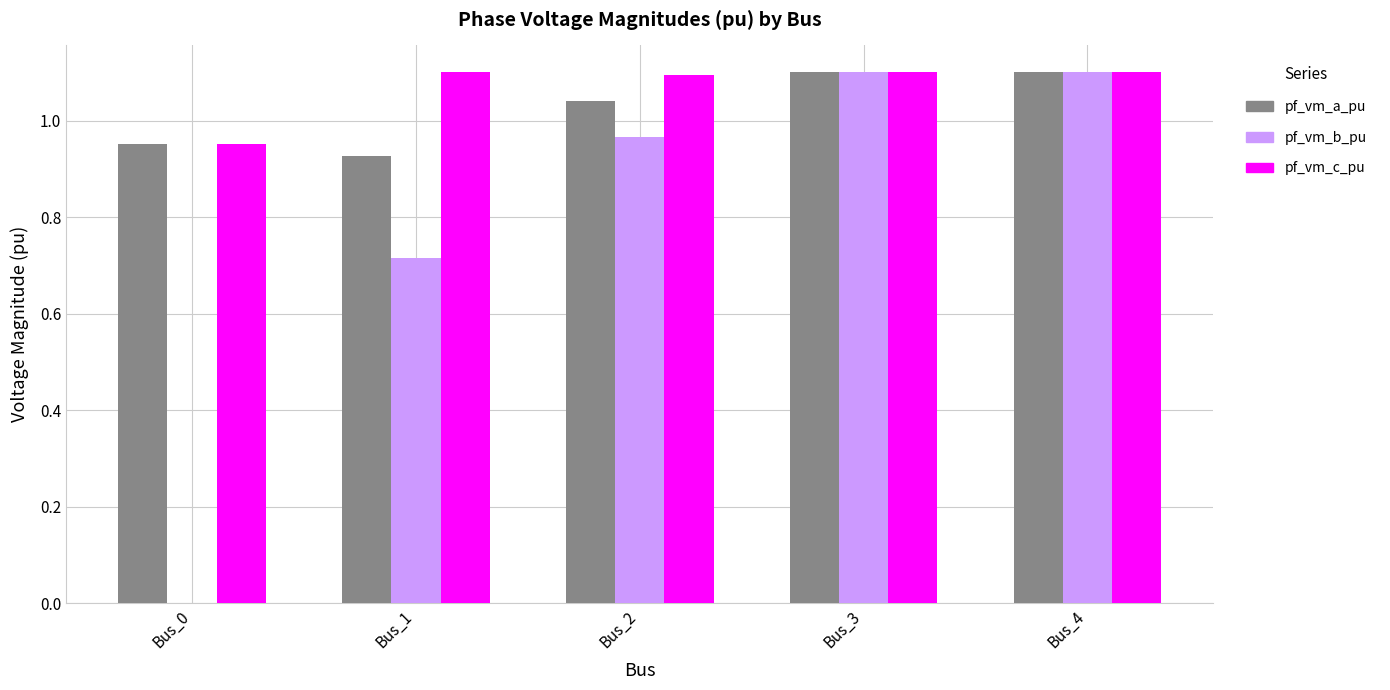

What is the sum of the pf_vm_c_pu values at Bus_3 and Bus_1?

2.2